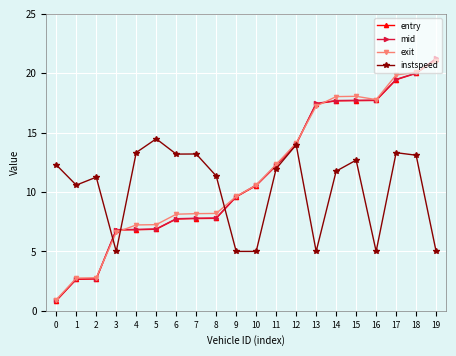

Where do exit and instspeed first cross each other?

2 and 3